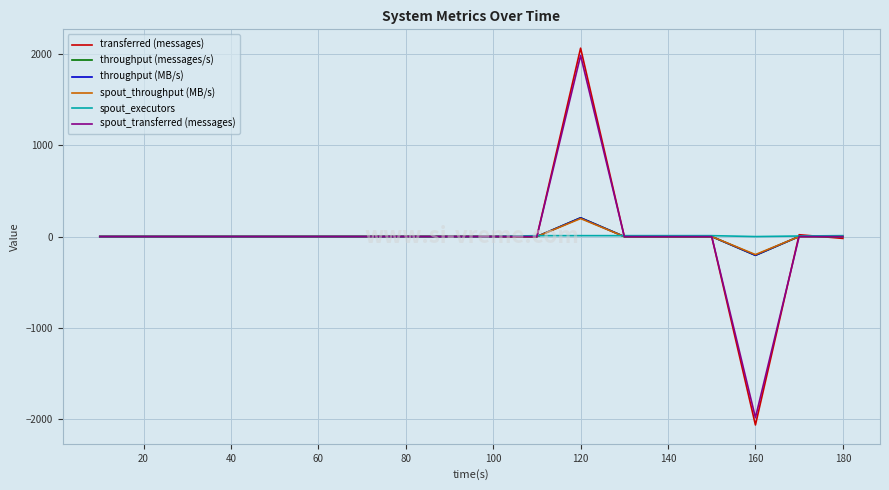

True or false: transferred (messages) has more than 2 interior local peaks.

False